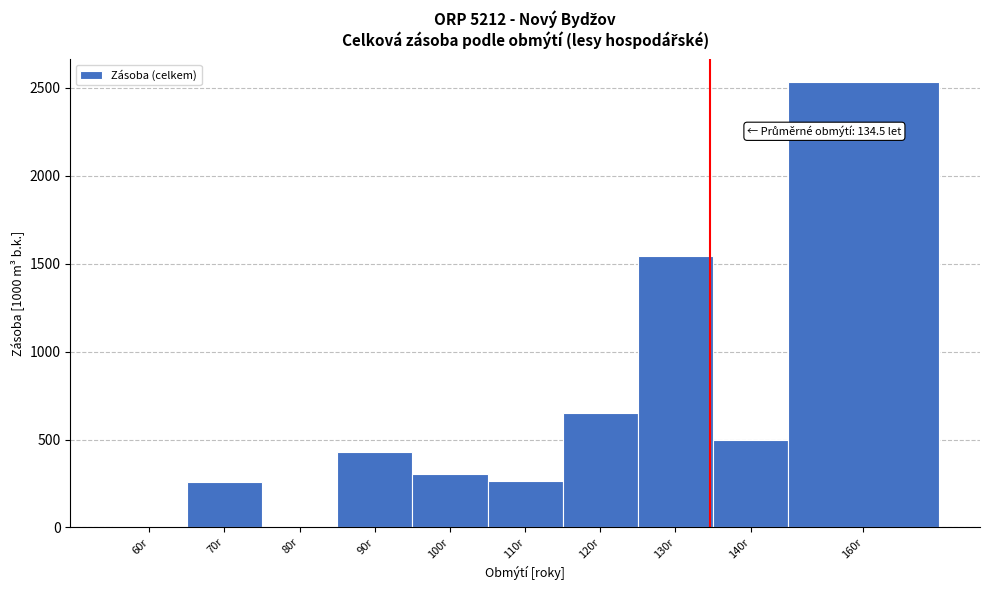

What is the maximum value shown in the chart?

2536